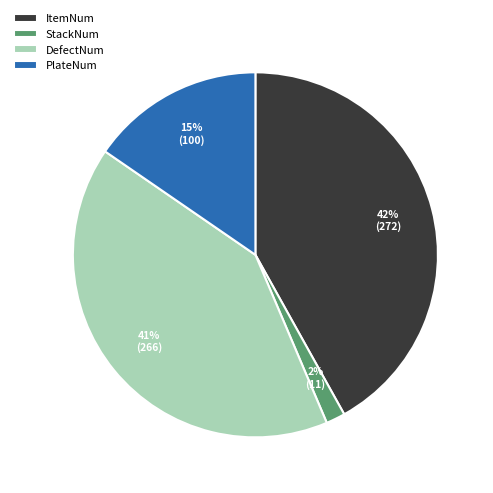

Which category has the biggest portion of the pie?

ItemNum